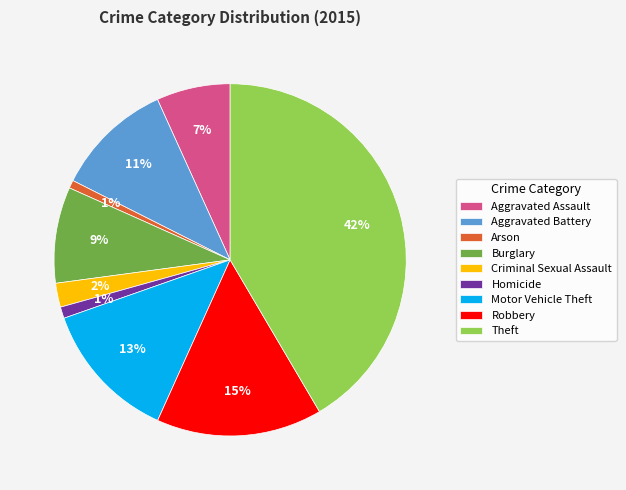

To the nearest percent, what percentage of the pie is Criminal Sexual Assault?

2%